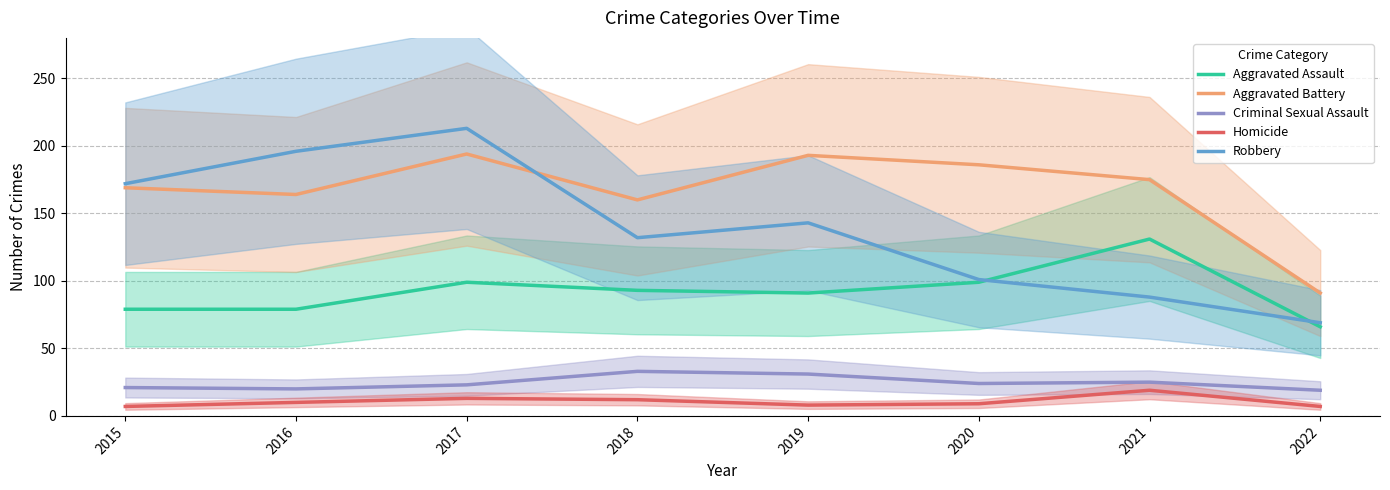

How many lines are shown in the chart?

5